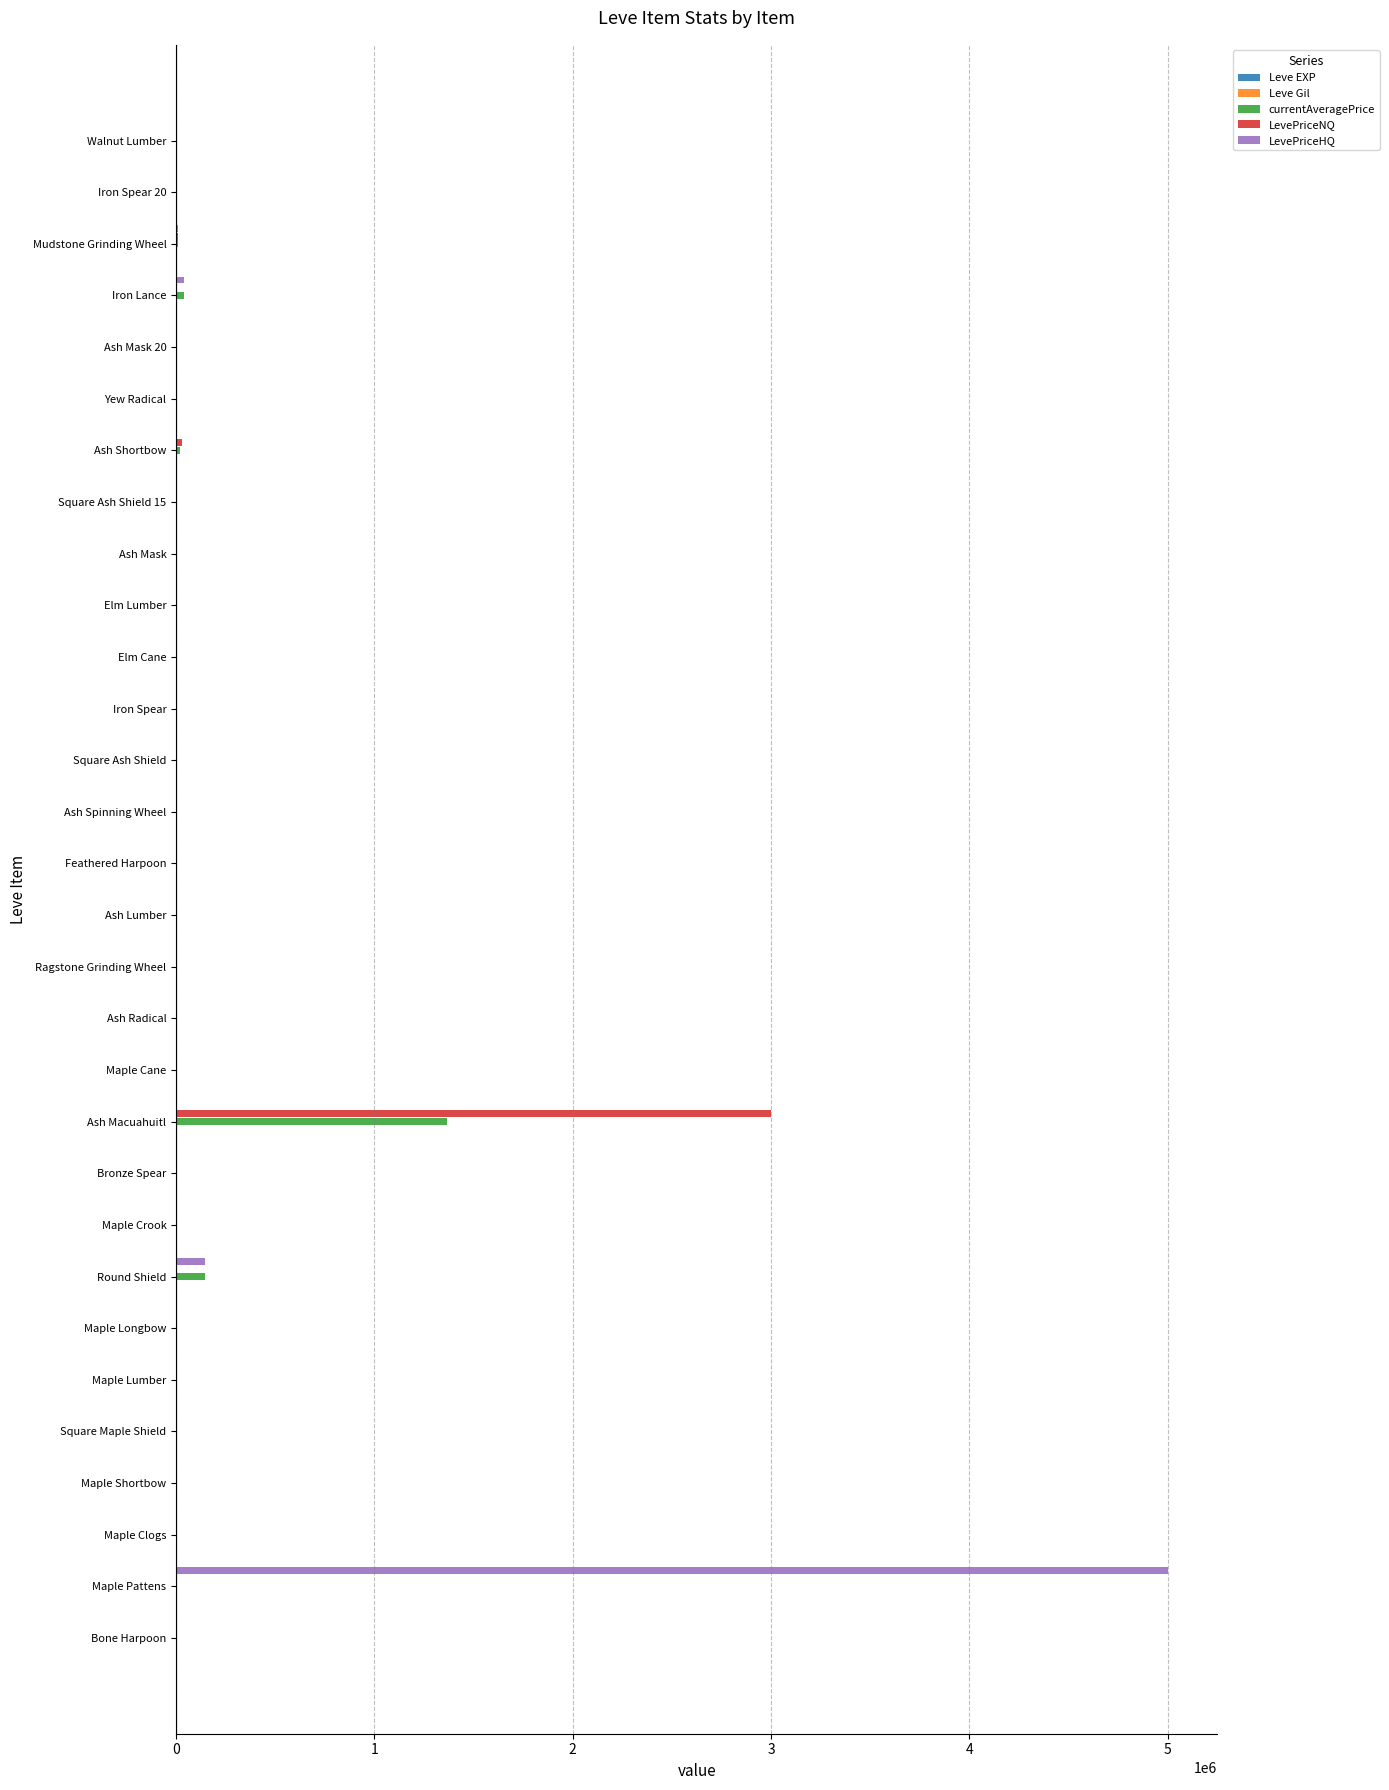

How many categories are shown in the chart?

30